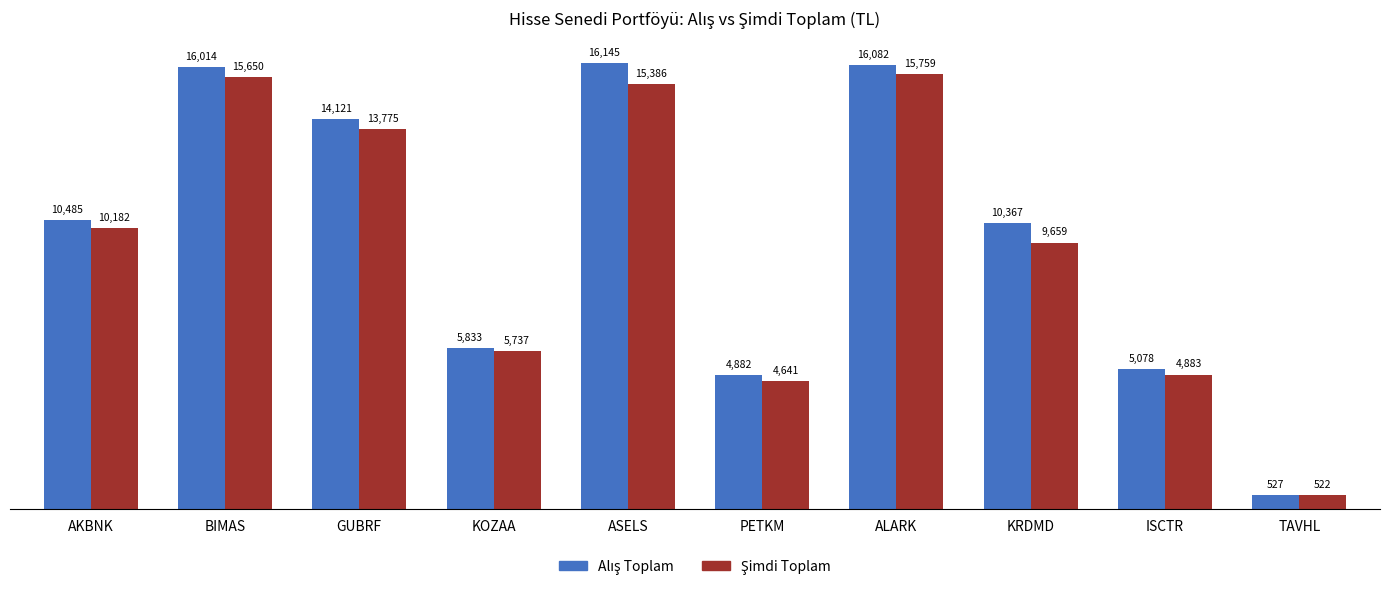

At which category is the sum across all series the highest?

ALARK